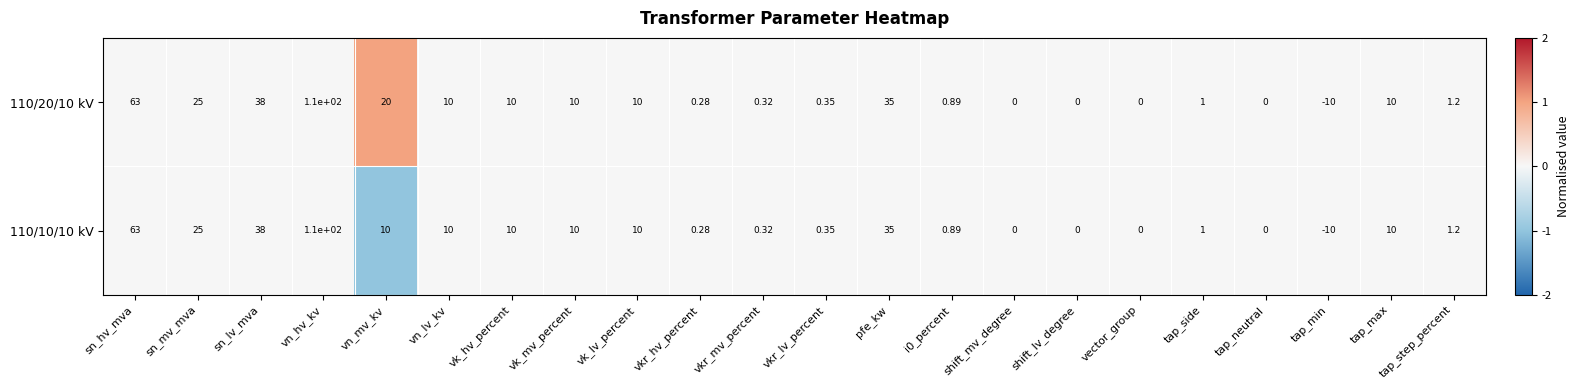

At which label does 110/10/10 kV first exceed 10?

sn_hv_mva